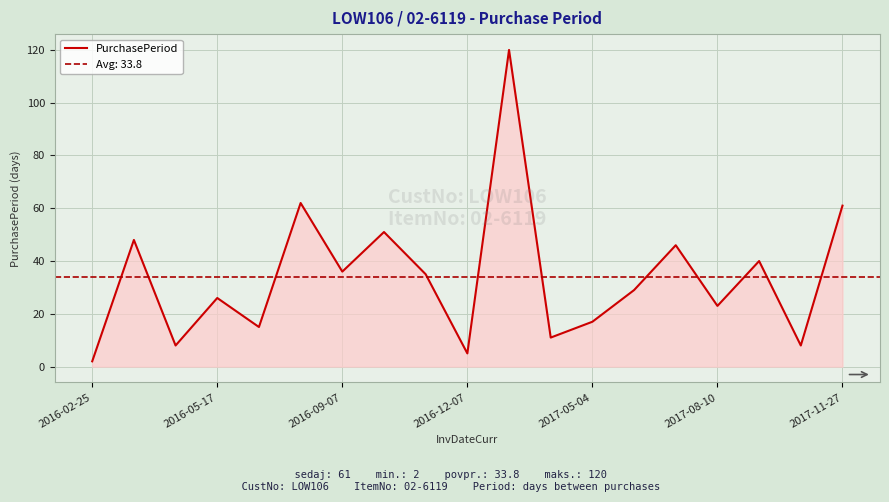

What is the highest value of the PurchasePeriod series?

120